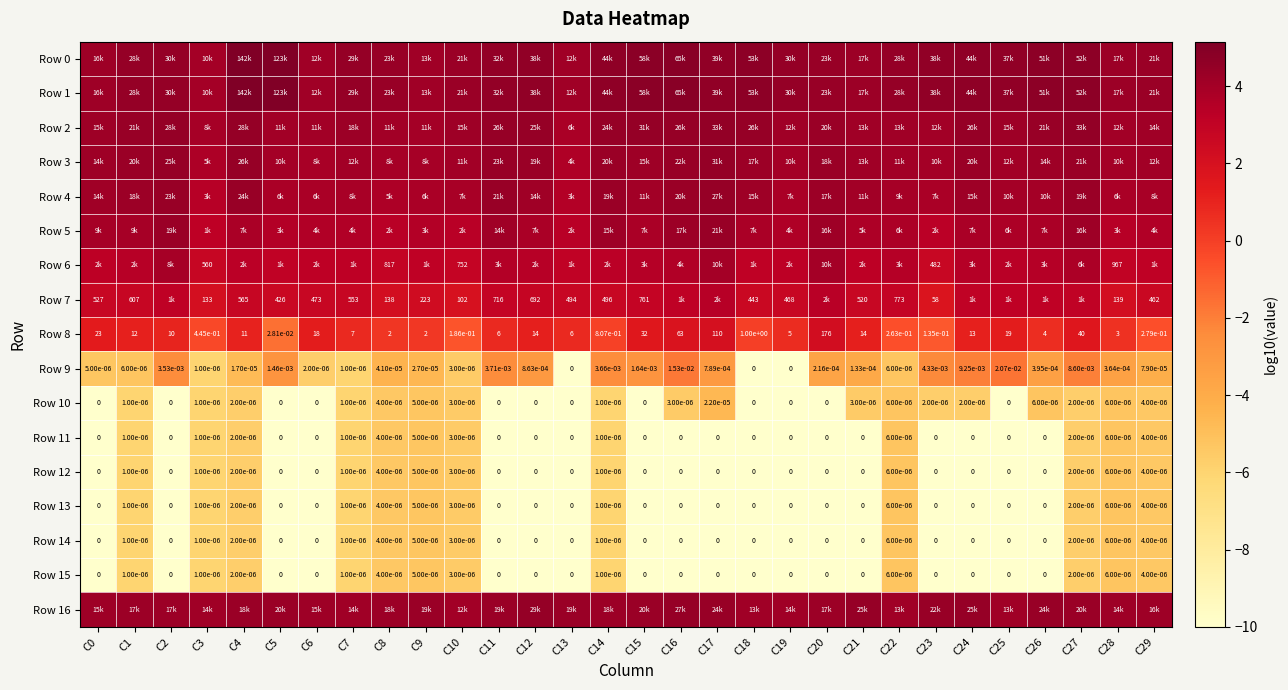

What is the difference between the maximum and second lowest values in the Row 14 series?

4.8